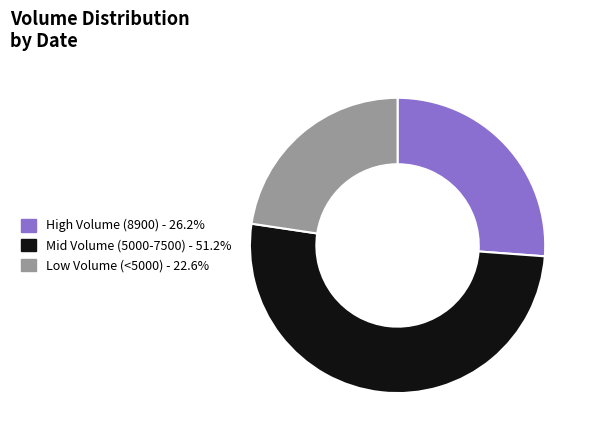

Is there any slice that represents more than half of the pie?

Yes